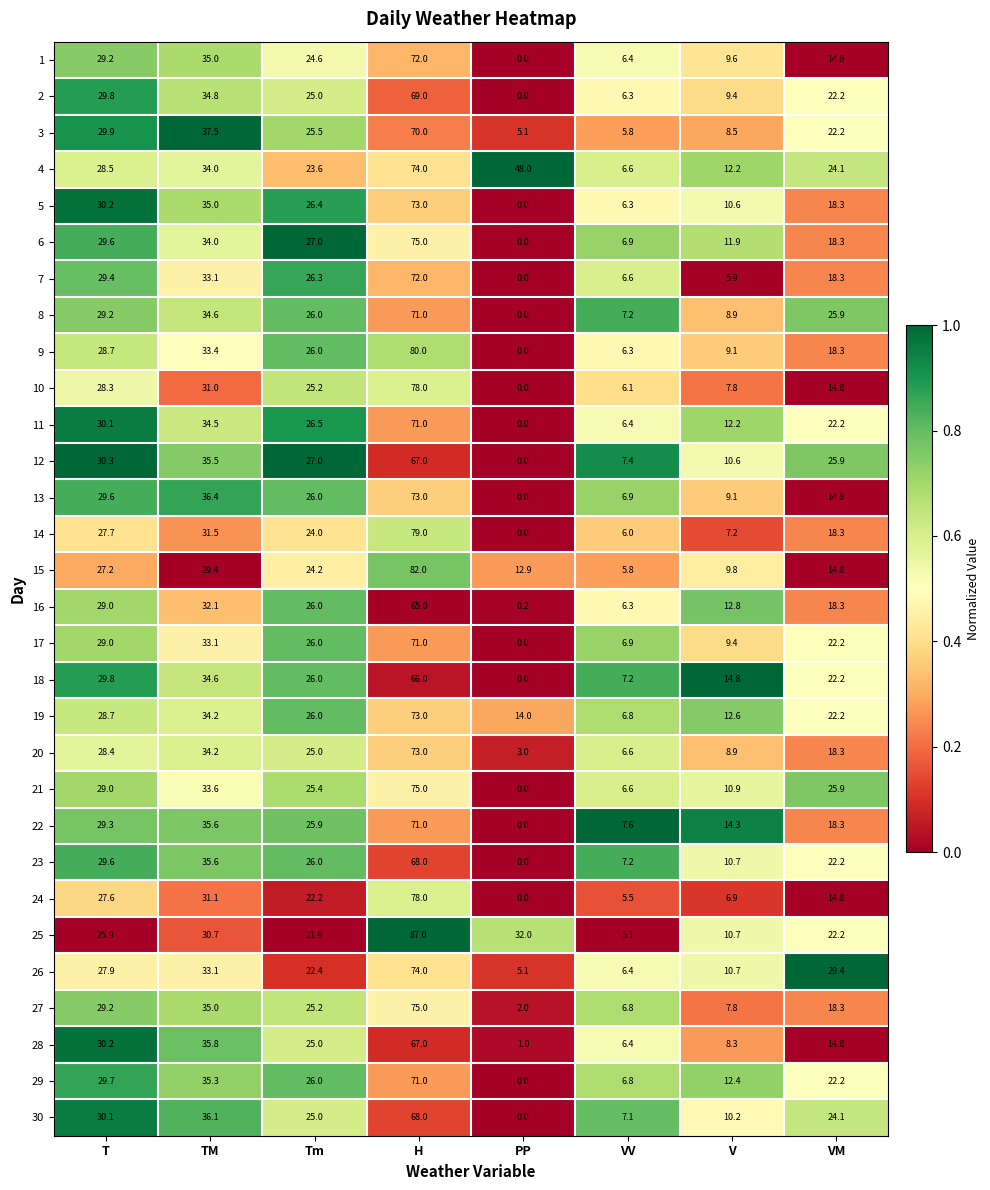

Rank the categories by 2 value from highest to lowest.

H, TM, T, Tm, VM, V, VV, PP